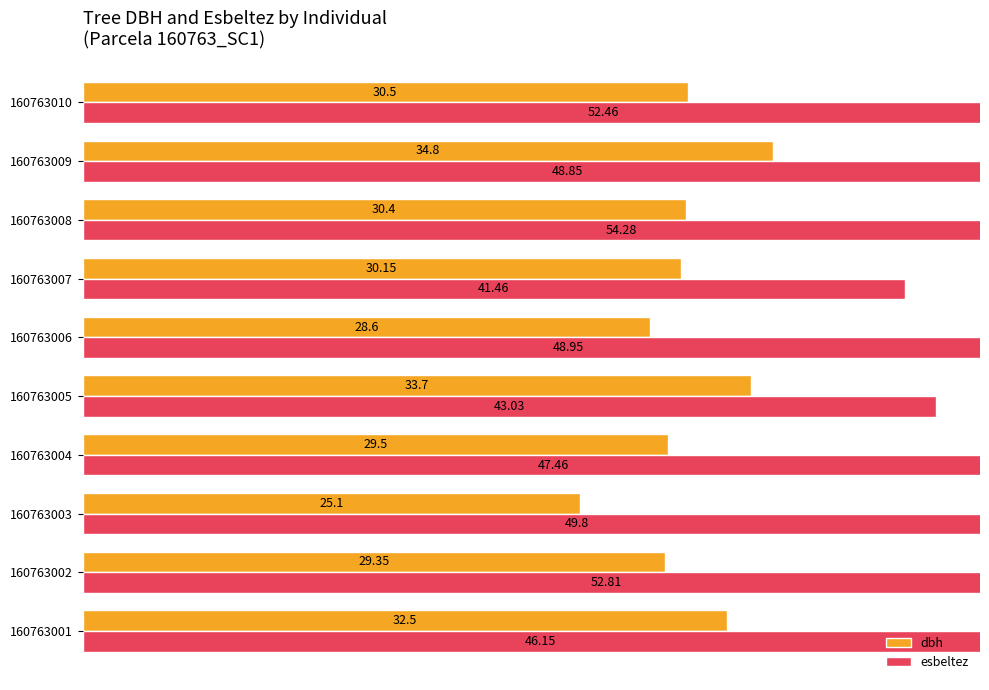

What is the difference between the maximum and second lowest values in the esbeltez series?

11.2